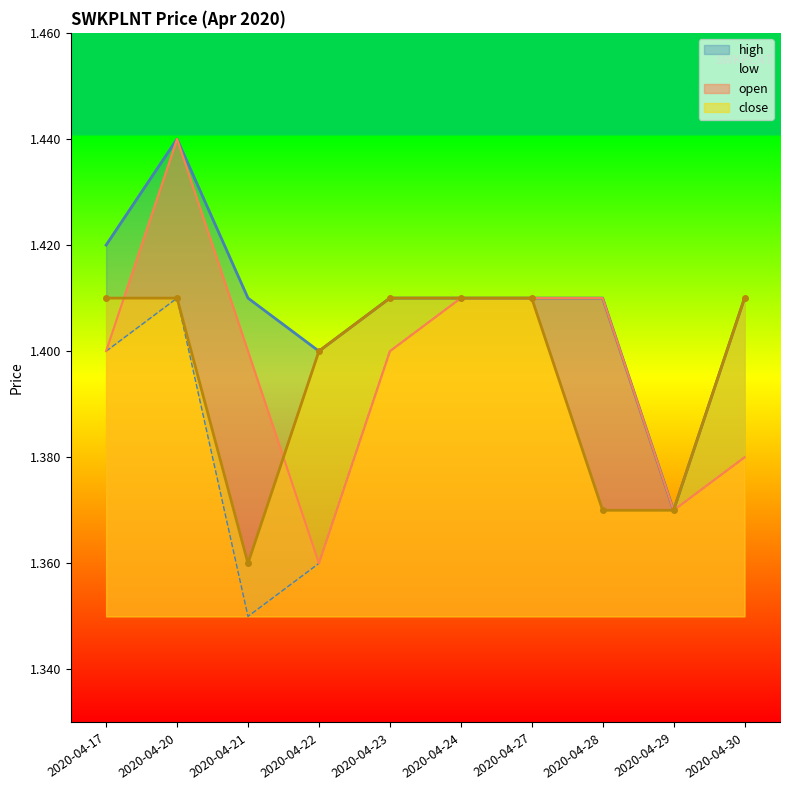

True or false: low and close cross at least once.

False